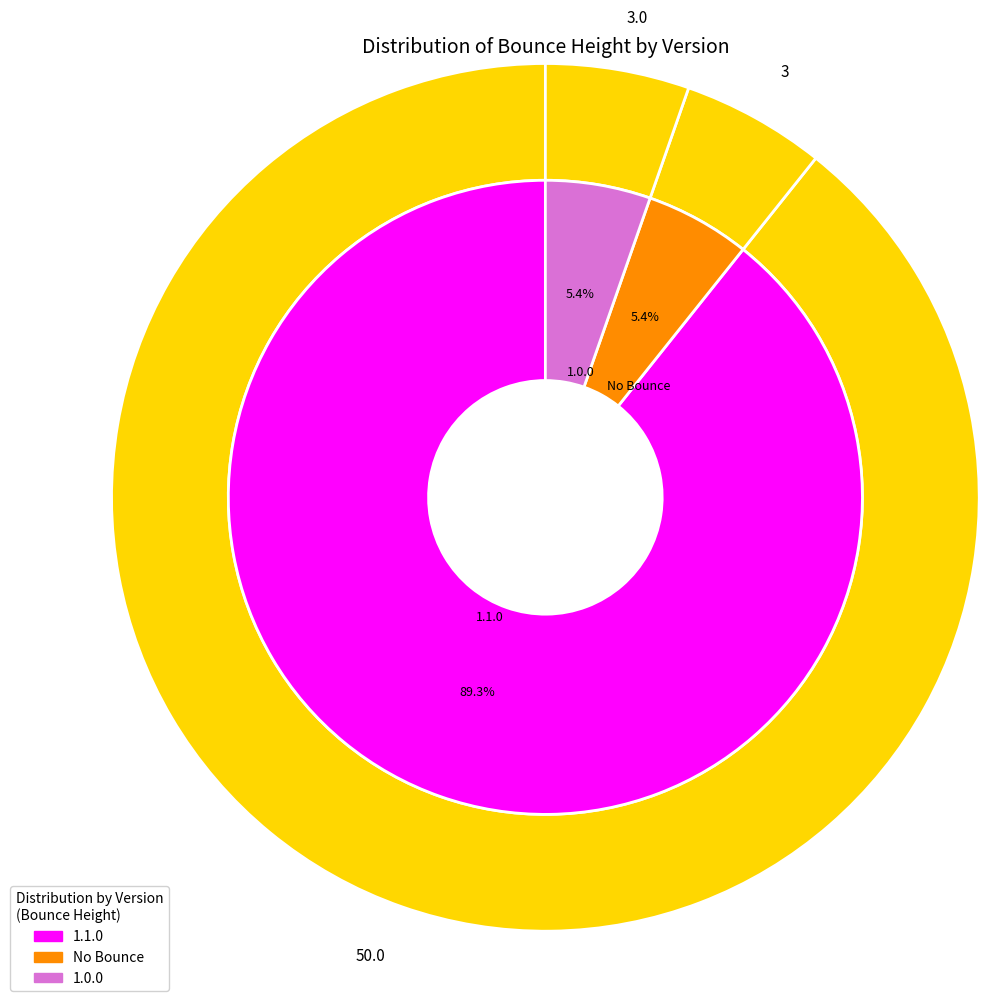

Is there a majority slice in this chart?

No